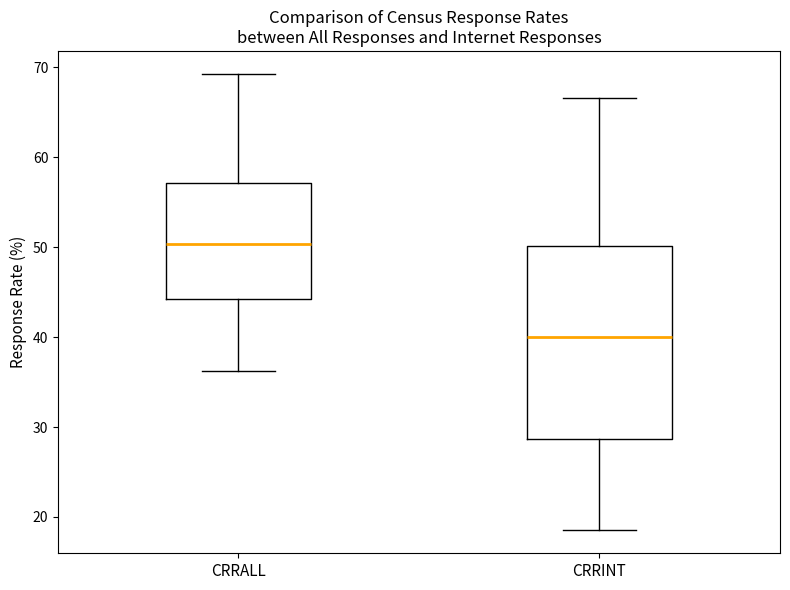

Reading left to right, transcribe this box plot: for each box, give where its median line is, the range the box spans, and where its two whiskers end, as read against the y-axis. The values are not printed on the chart, so give them approximately, as read against the axis.

CRRALL: median 50, box 44 to 57, whiskers 36 to 69
CRRINT: median 40, box 29 to 50, whiskers 19 to 67